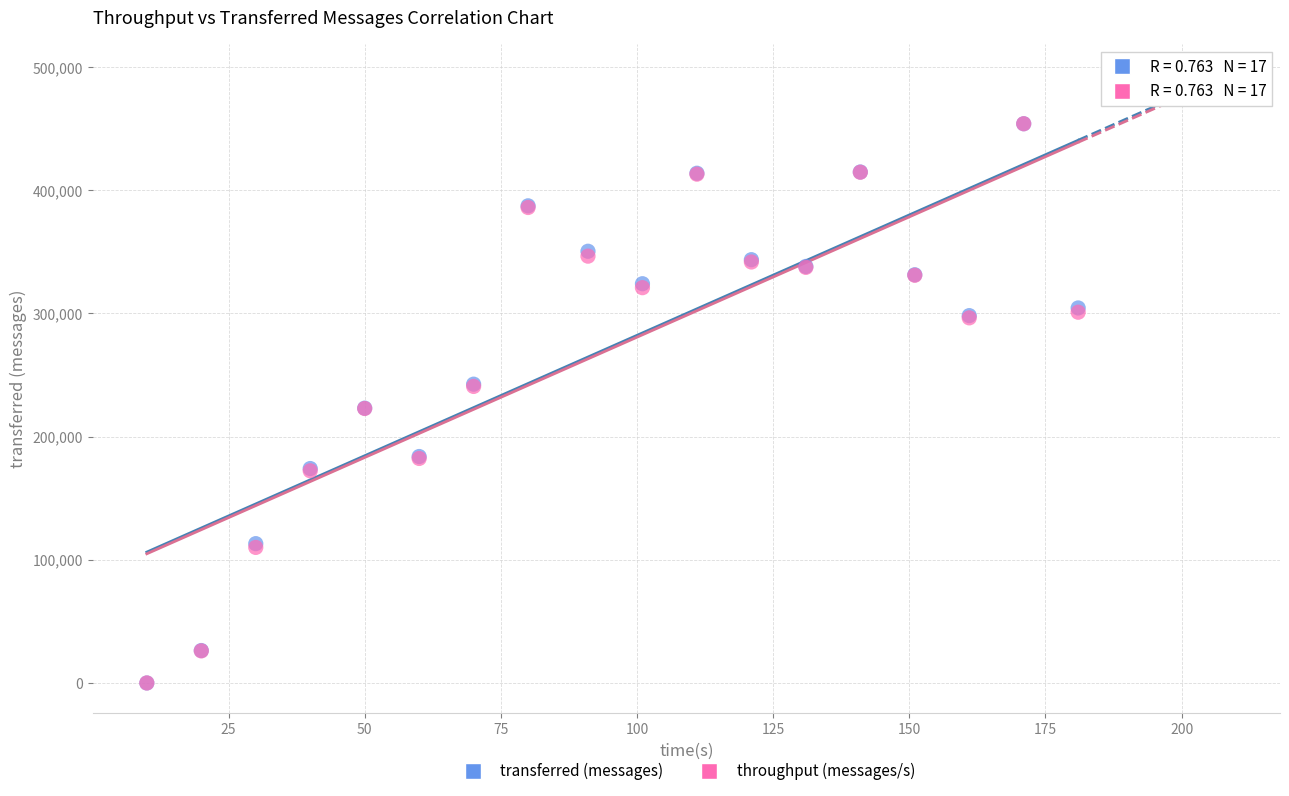

What are all the series names shown in the legend?

transferred (messages), throughput (messages/s)